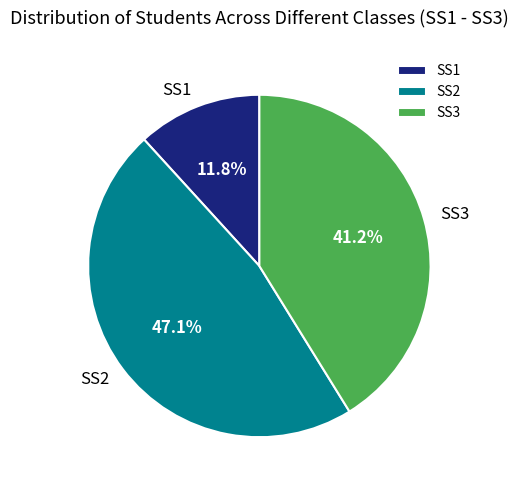

Which has a higher value, SS3 or SS2?

SS2